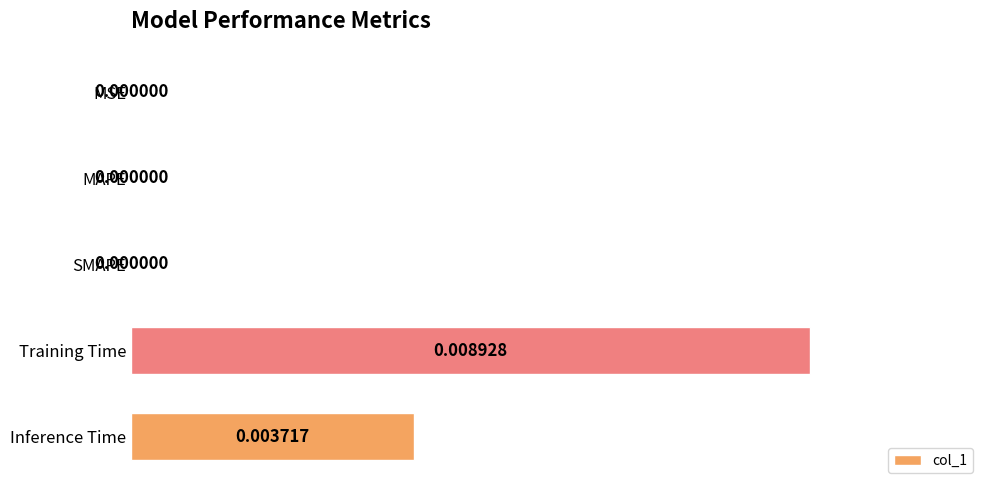

Which label corresponds to the largest value in the chart?

Training Time